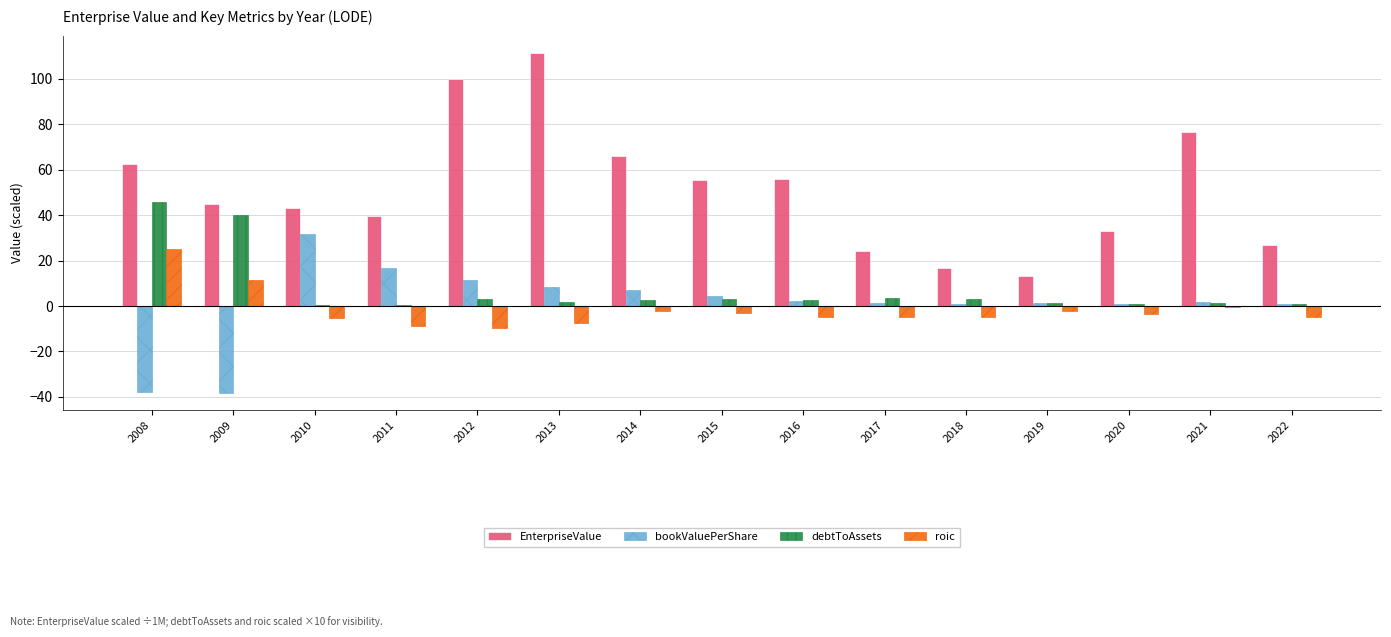

What is the average value of the EnterpriseValue series?

51.3